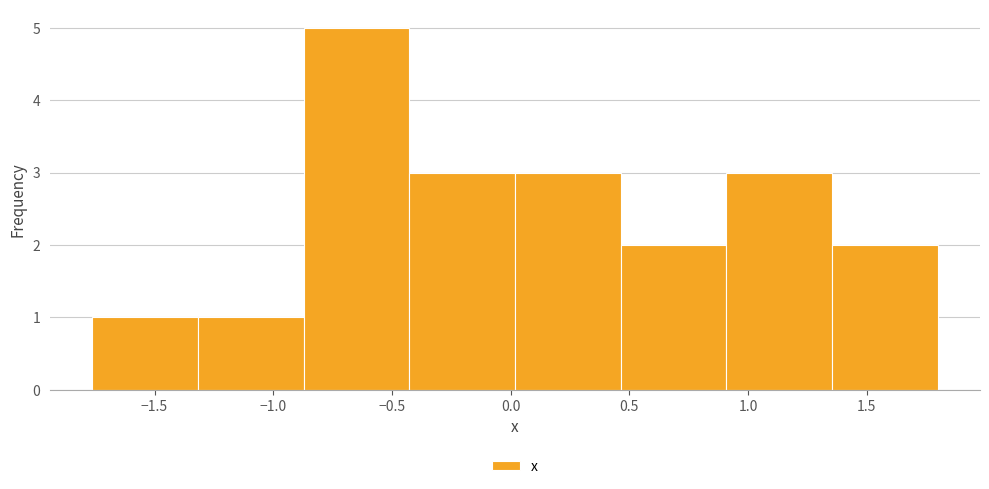

Which range on the x-axis has the tallest bar?

-0.85 to -0.45